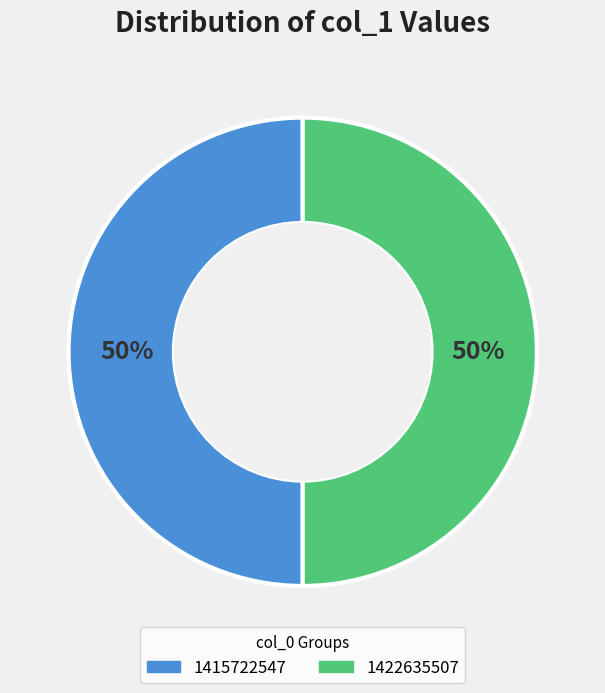

To the nearest percent, what percentage of the pie is 1415722547?

50%